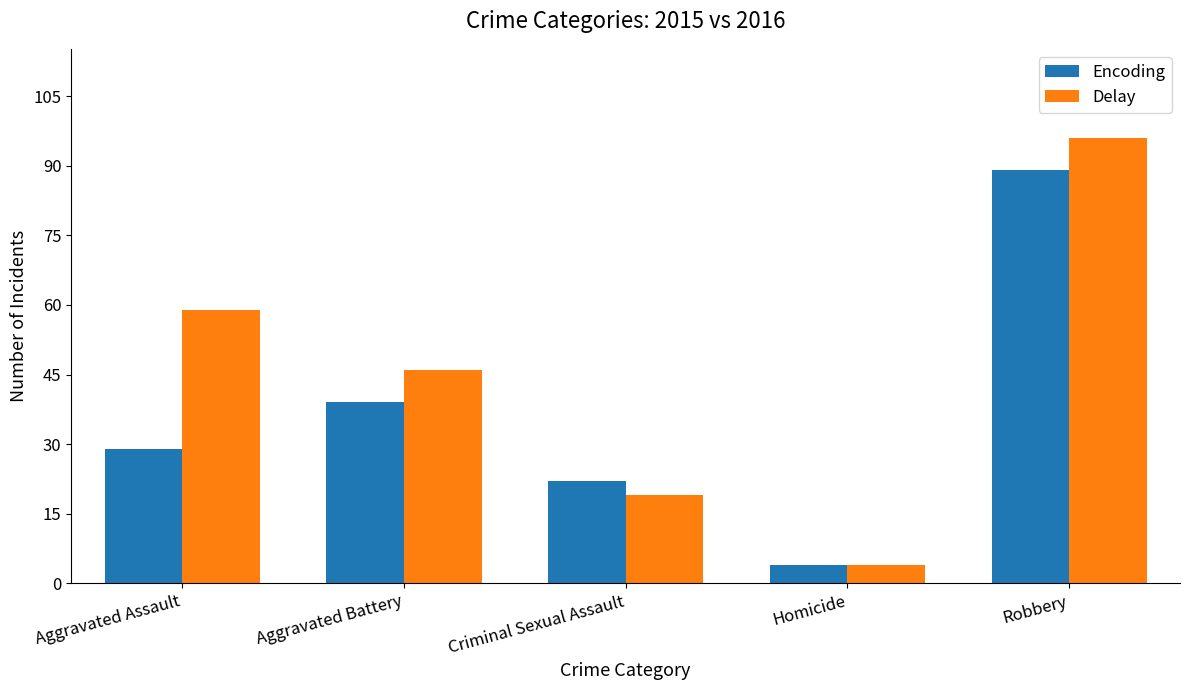

What are all the series names shown in the legend?

Encoding, Delay